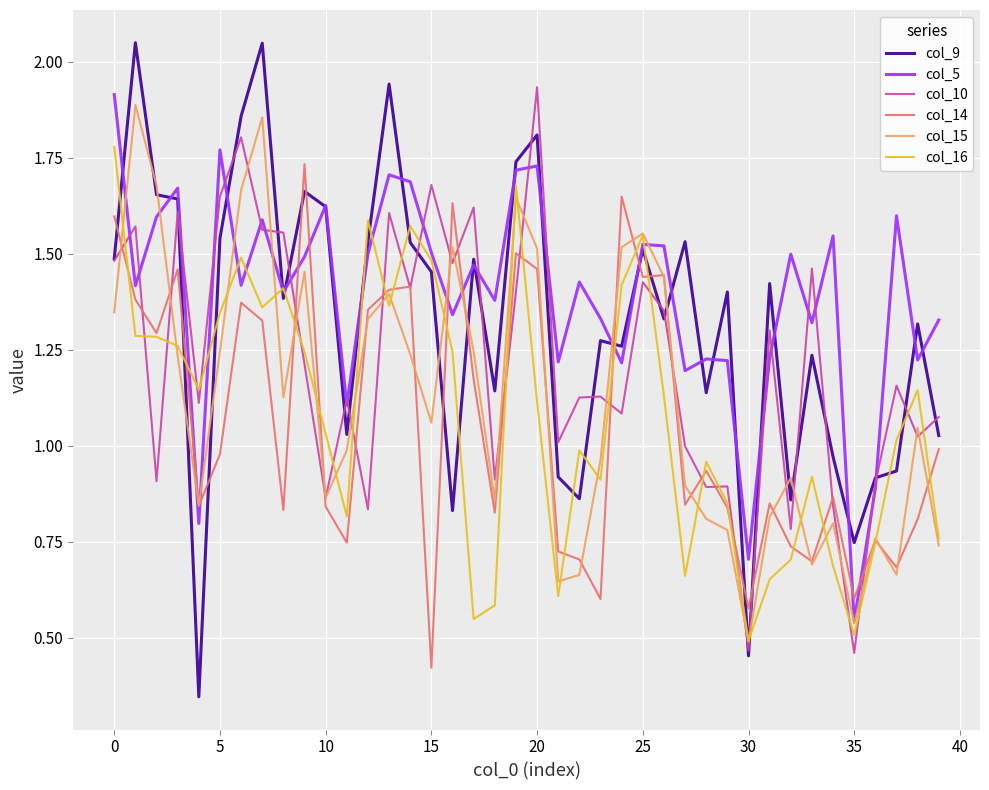

What is the difference between the maximum and minimum values in the col_16 series?

1.3